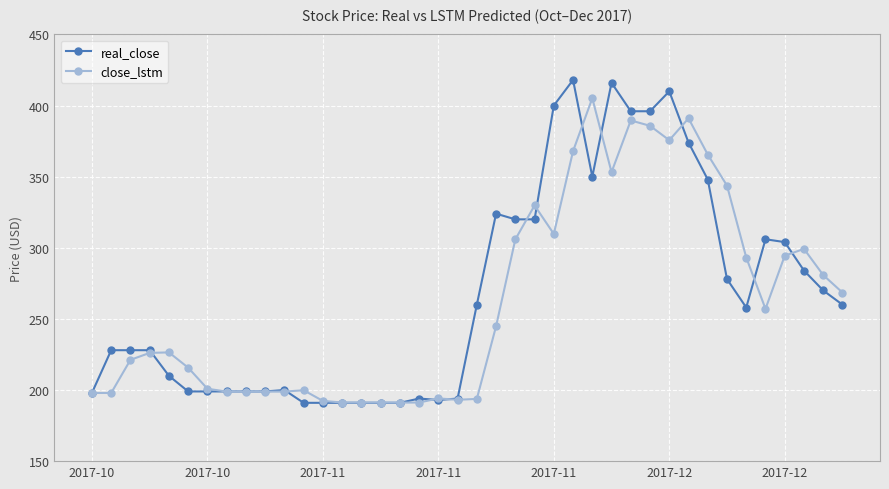

True or false: close_lstm has more than 2 interior local peaks.

True